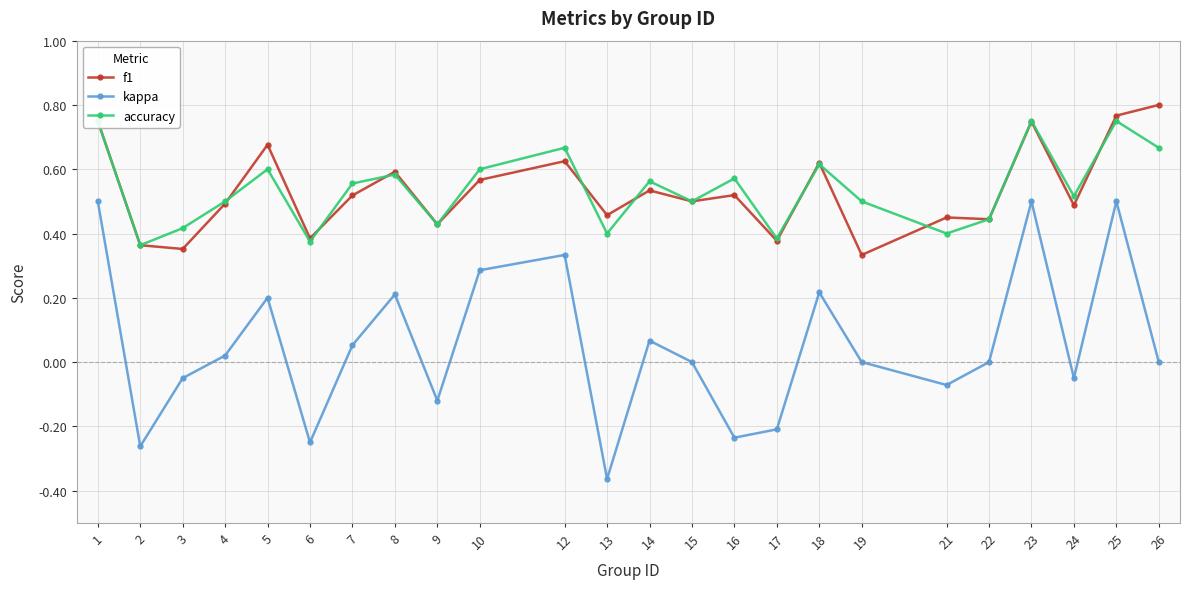

What are all the series names shown in the legend?

f1, kappa, accuracy